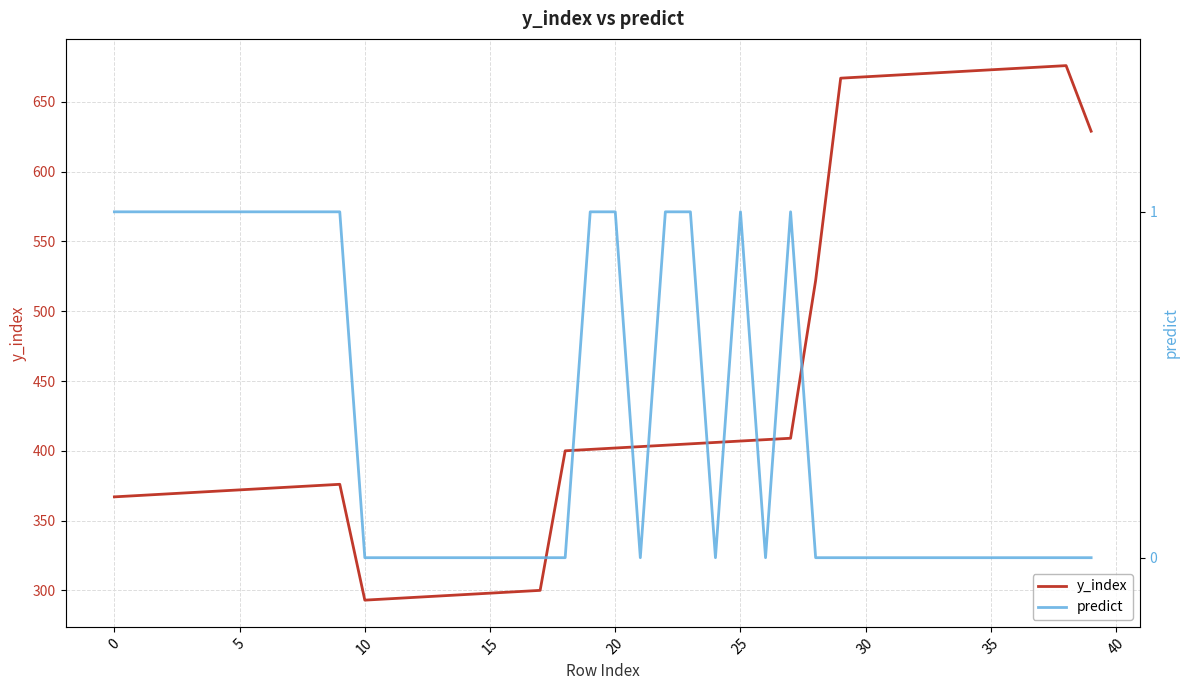

What is the value of the predict point at the 5th from the left?

1